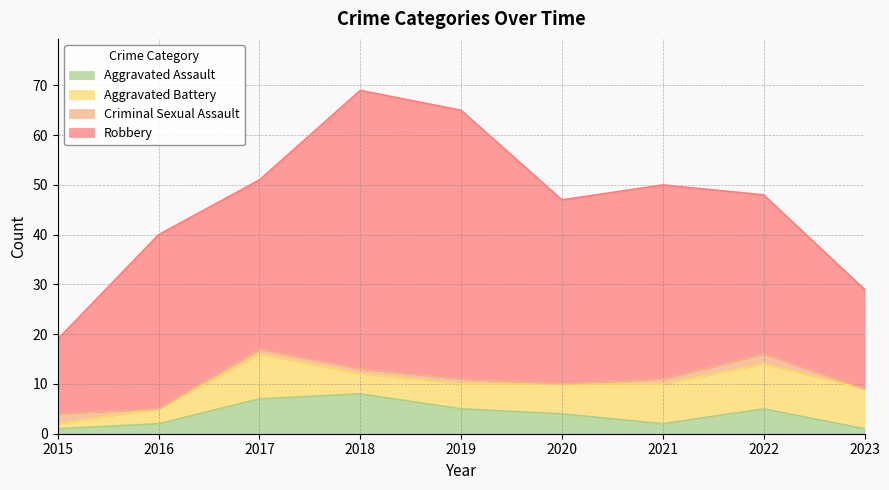

True or false: Criminal Sexual Assault and Aggravated Assault cross at least once.

True